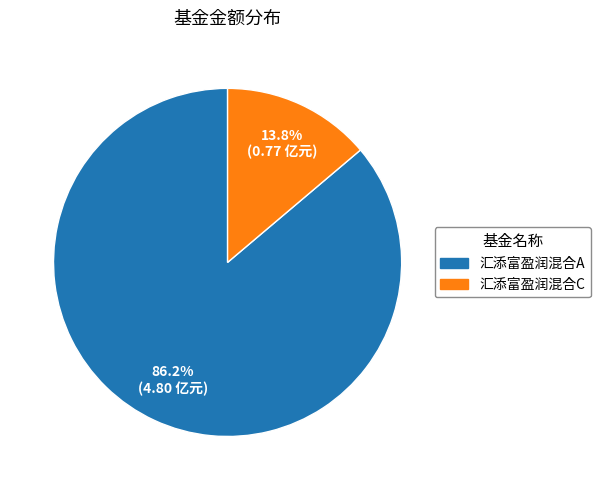

Which slice is the smallest?

汇添富盈润混合C